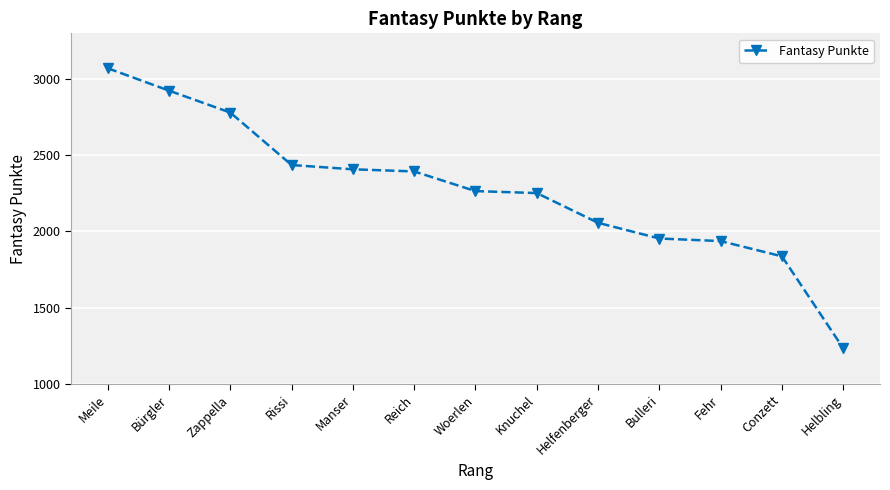

True or false: the data has more than 2 interior local peaks.

False